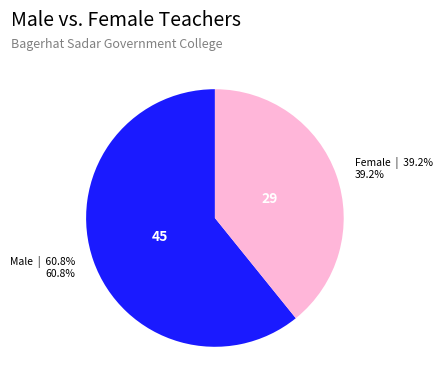

The Female slice represents 39% of the pie. True or false?

True